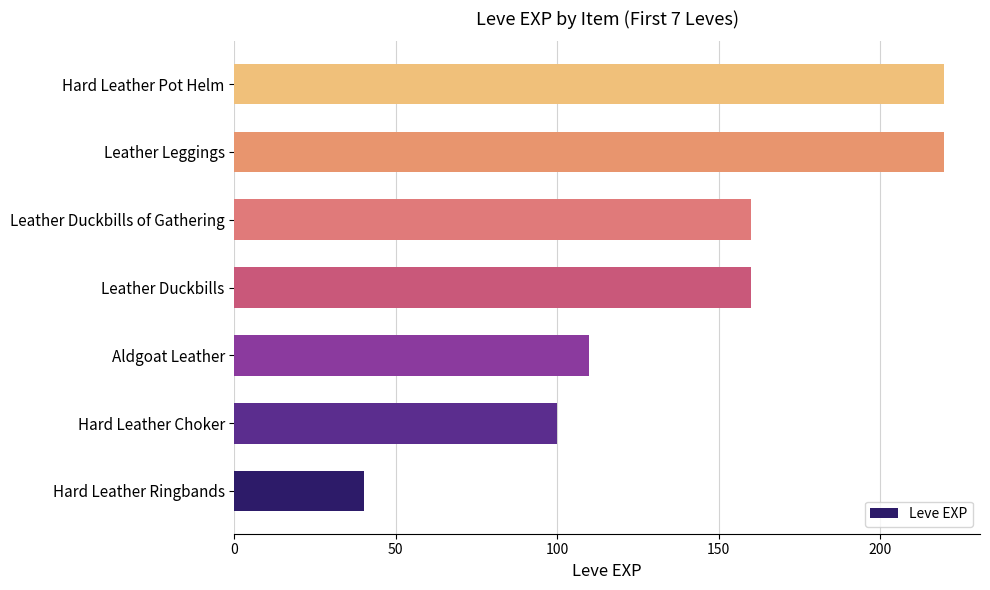

How many bars are there in total?

7